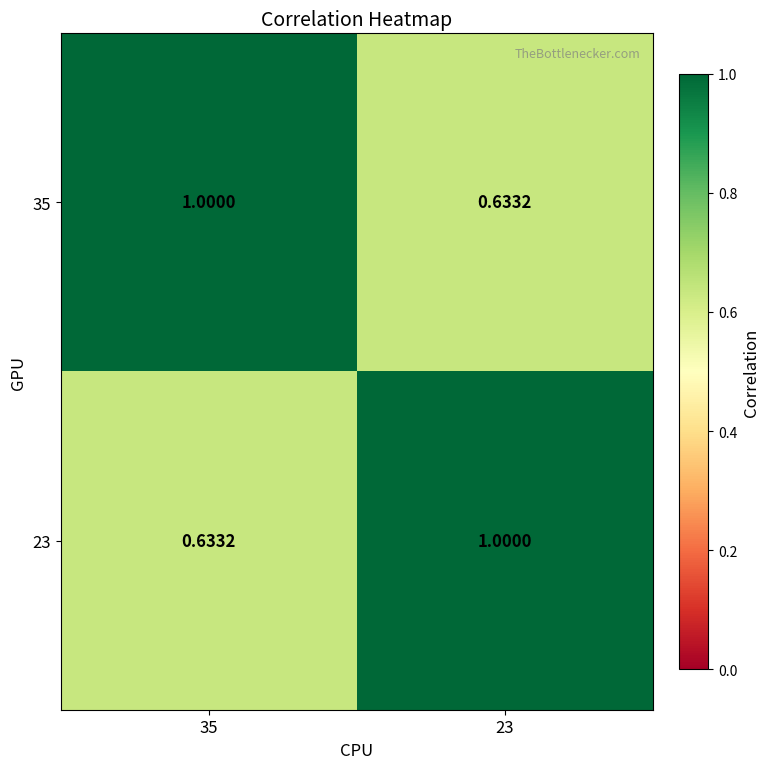

Is the value of 35 at 35 greater than the value of 23 at 35?

Yes